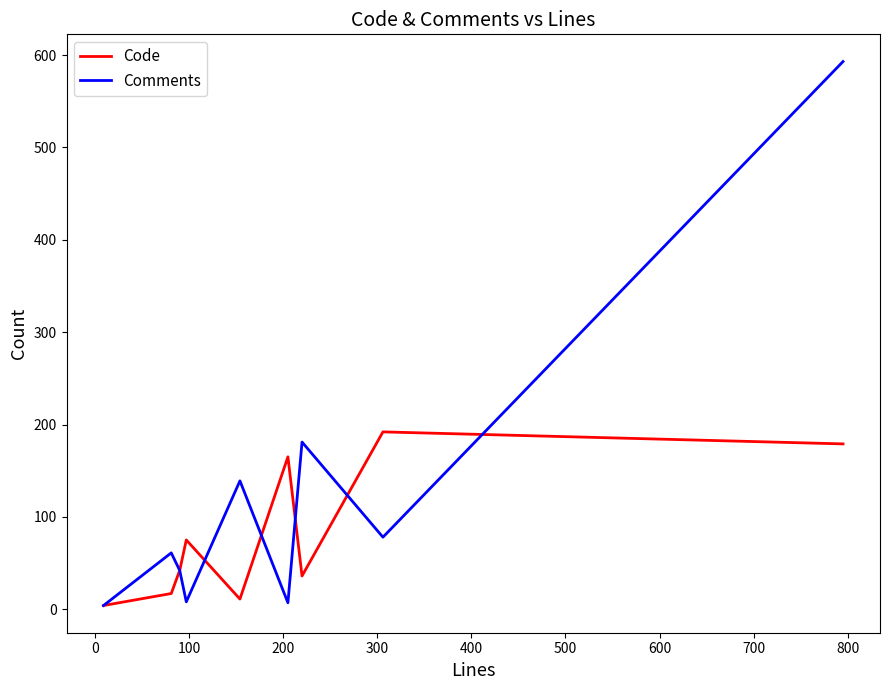

List the series in order of their peak value, highest first.

Comments, Code